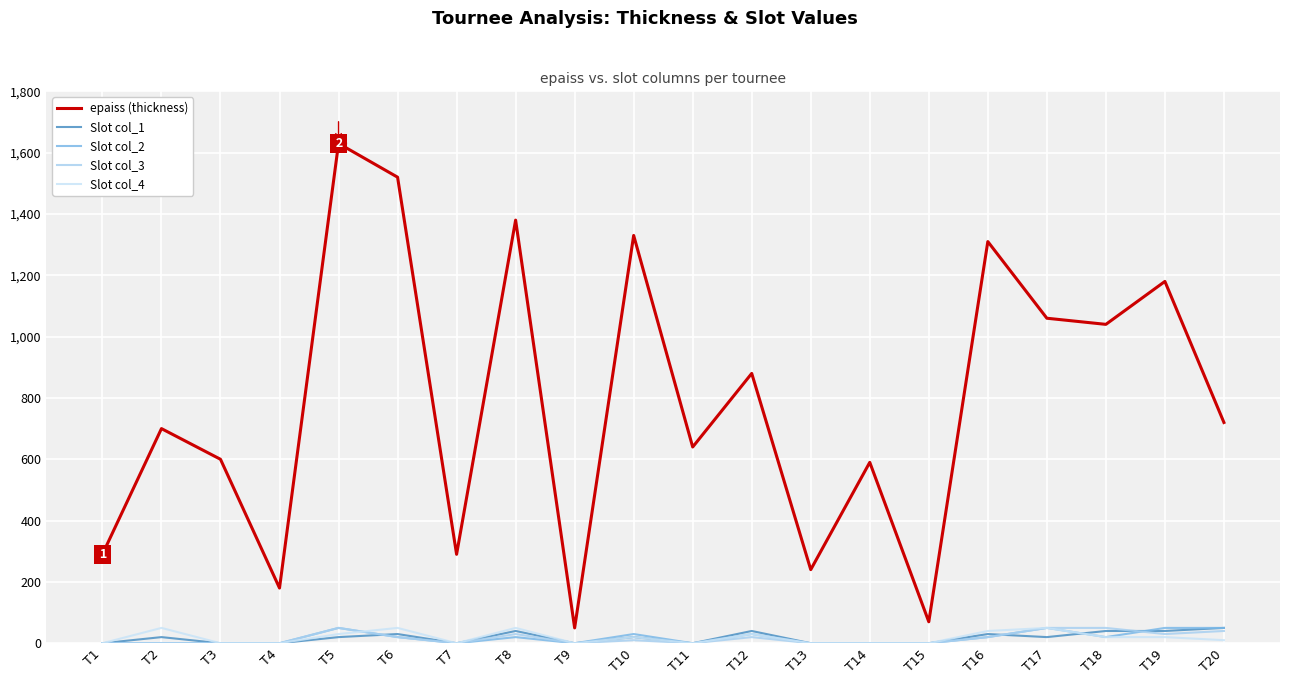

Is the value of Slot col_2 at T10 greater than the value of Slot col_4 at T5?

No